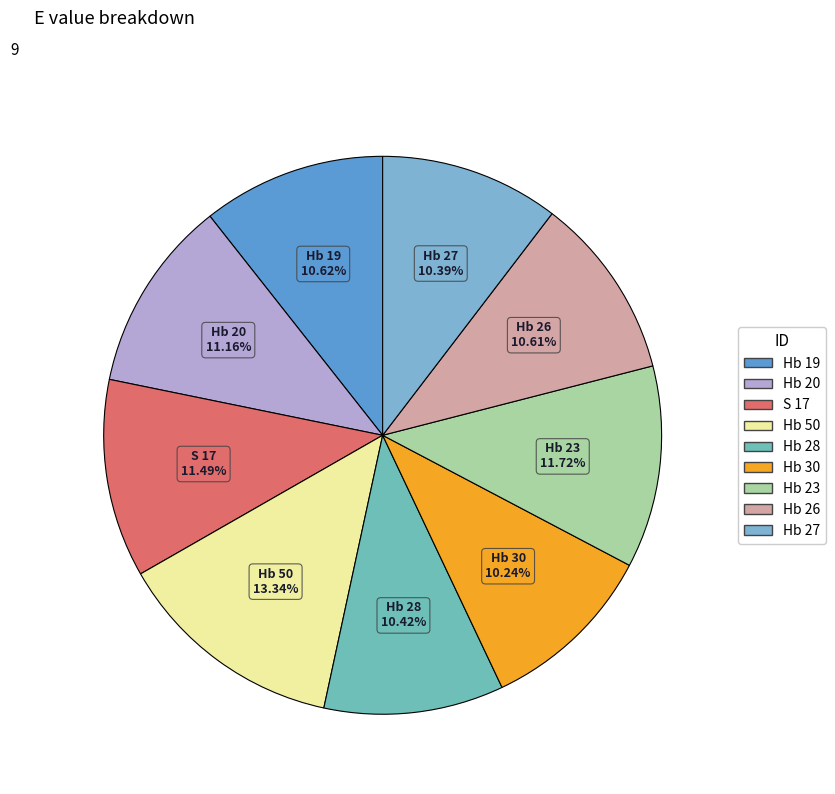

Combined, what portion of the pie is Hb 50 and S 17?

24.8%